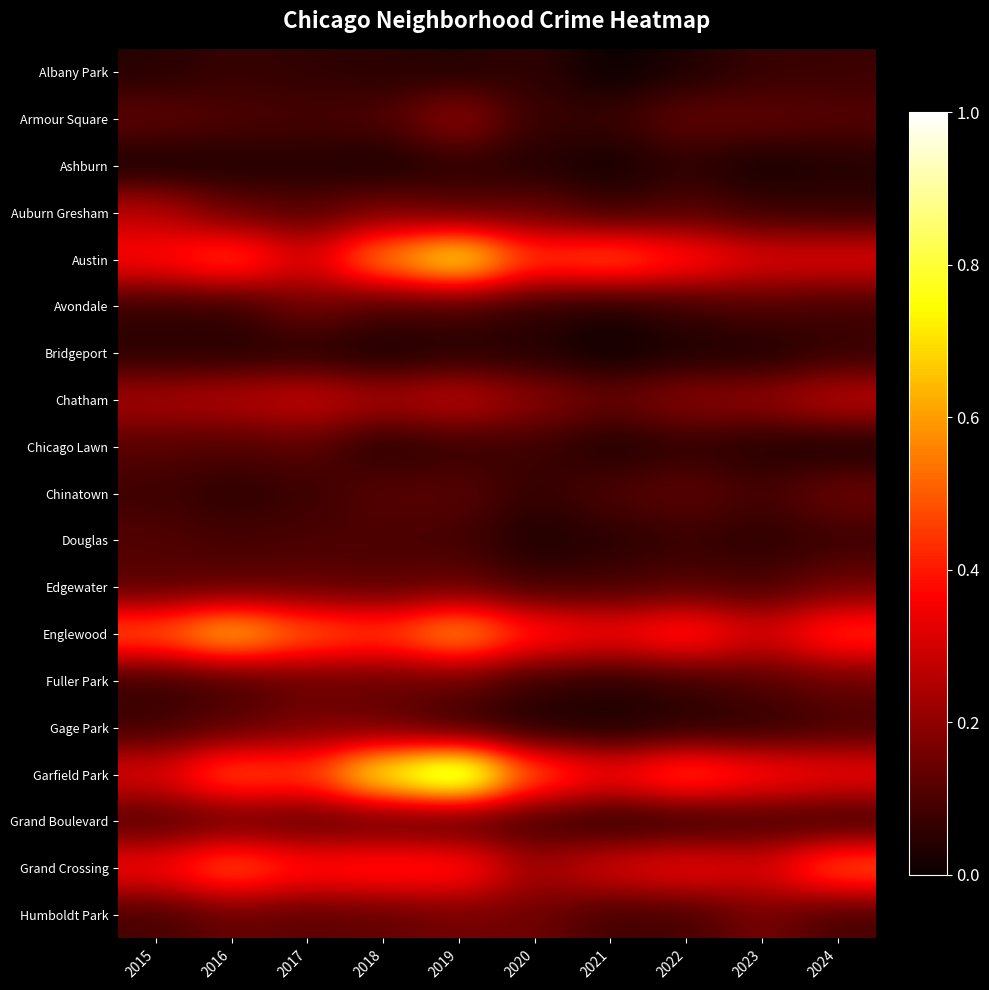

Which series has the largest total across all categories?

Garfield Park